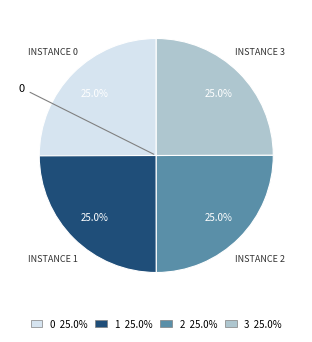

Does any single category account for the majority?

No